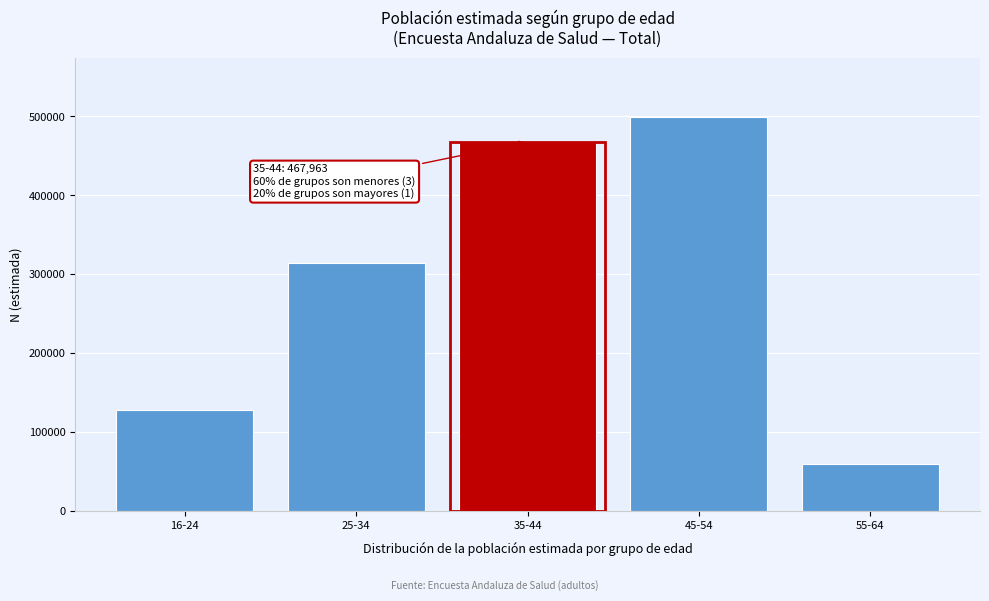

Reading right to left, what are all the values shown in this chart?

55-64=59673	45-54=499565	35-44=467963	25-34=313865	16-24=128285